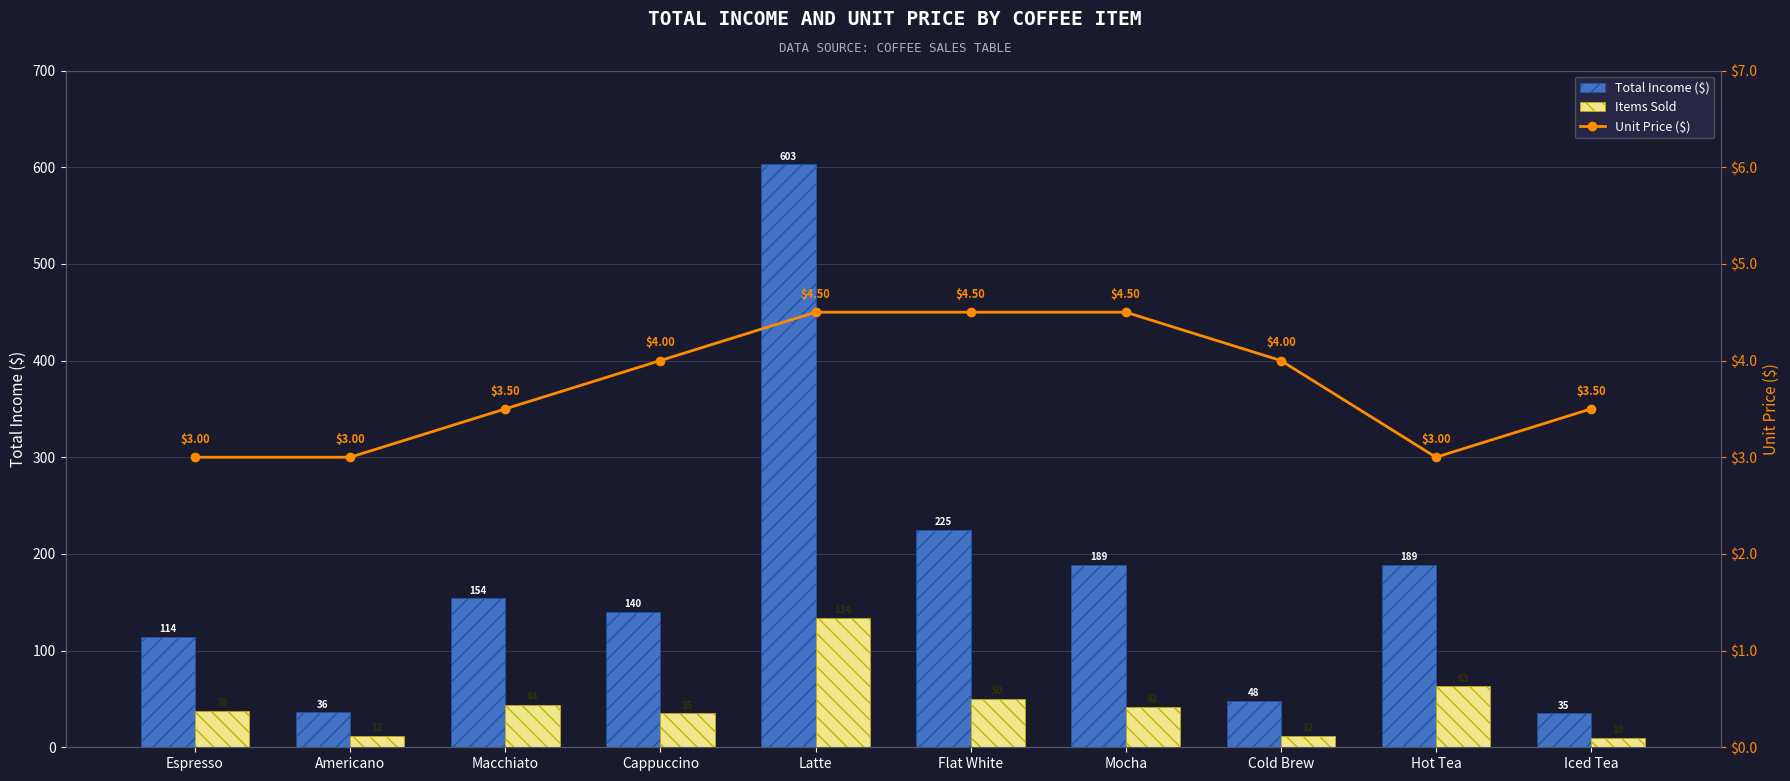

Which series has the largest total across all categories?

Total Income ($)